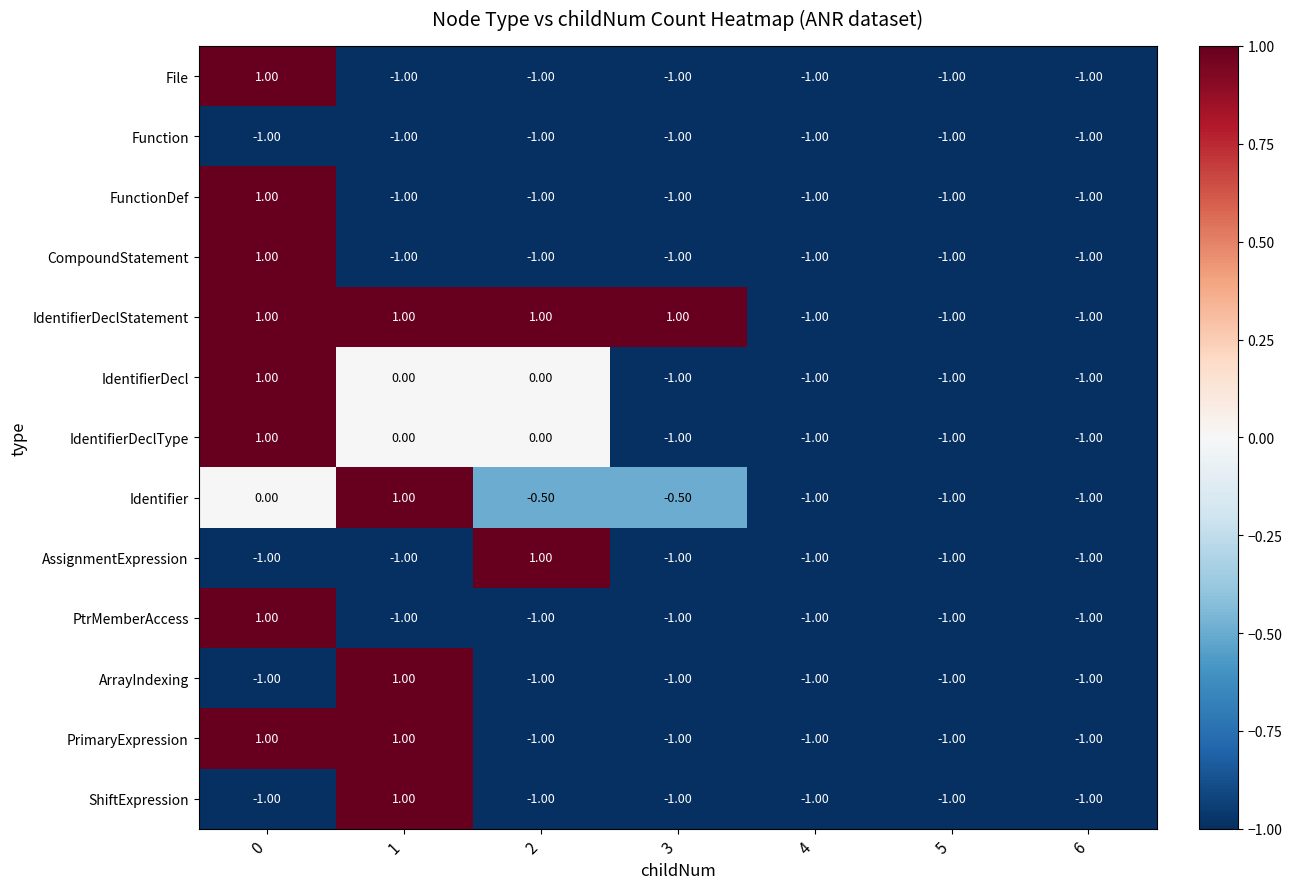

What is the total value across all series at 2?

-6.5